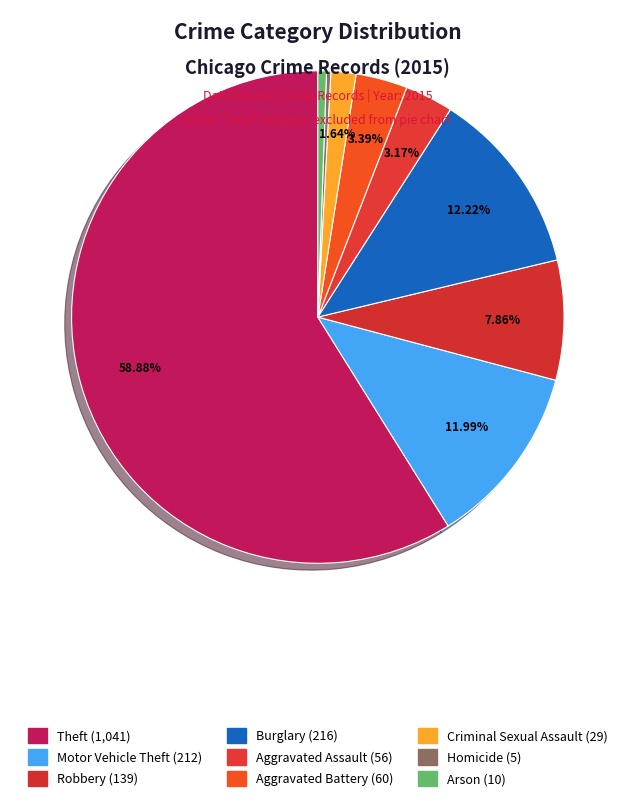

What is the majority slice?

Theft